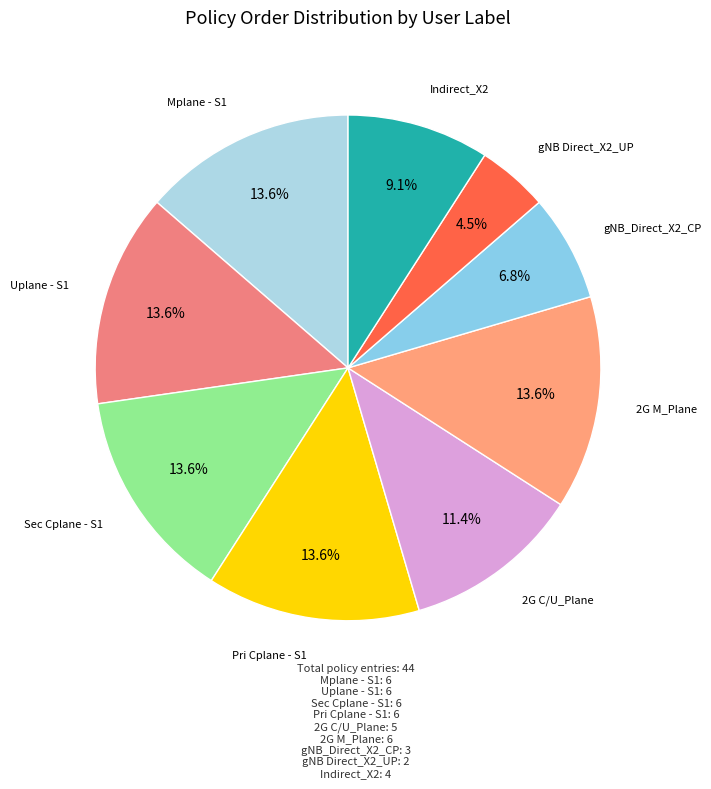

How many segments does this pie chart have?

9